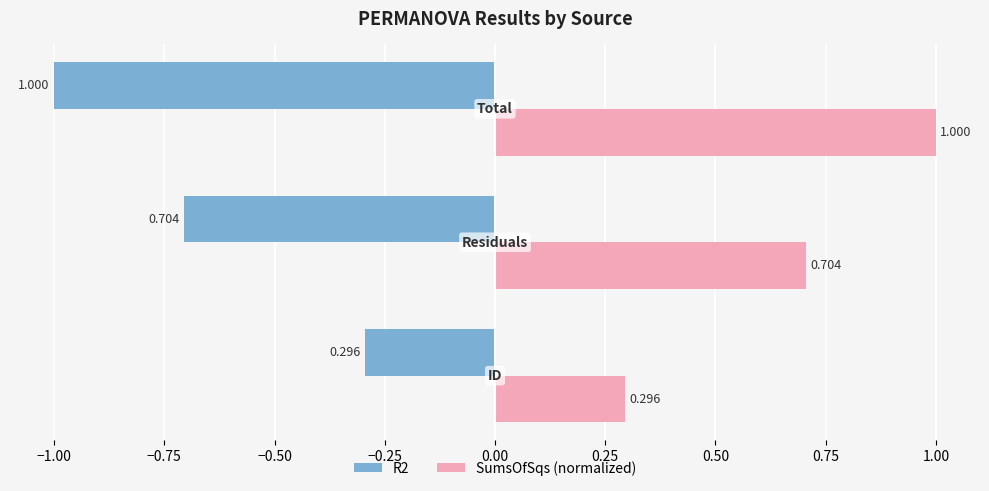

Count the R2 values in the range -1 to 0.

3